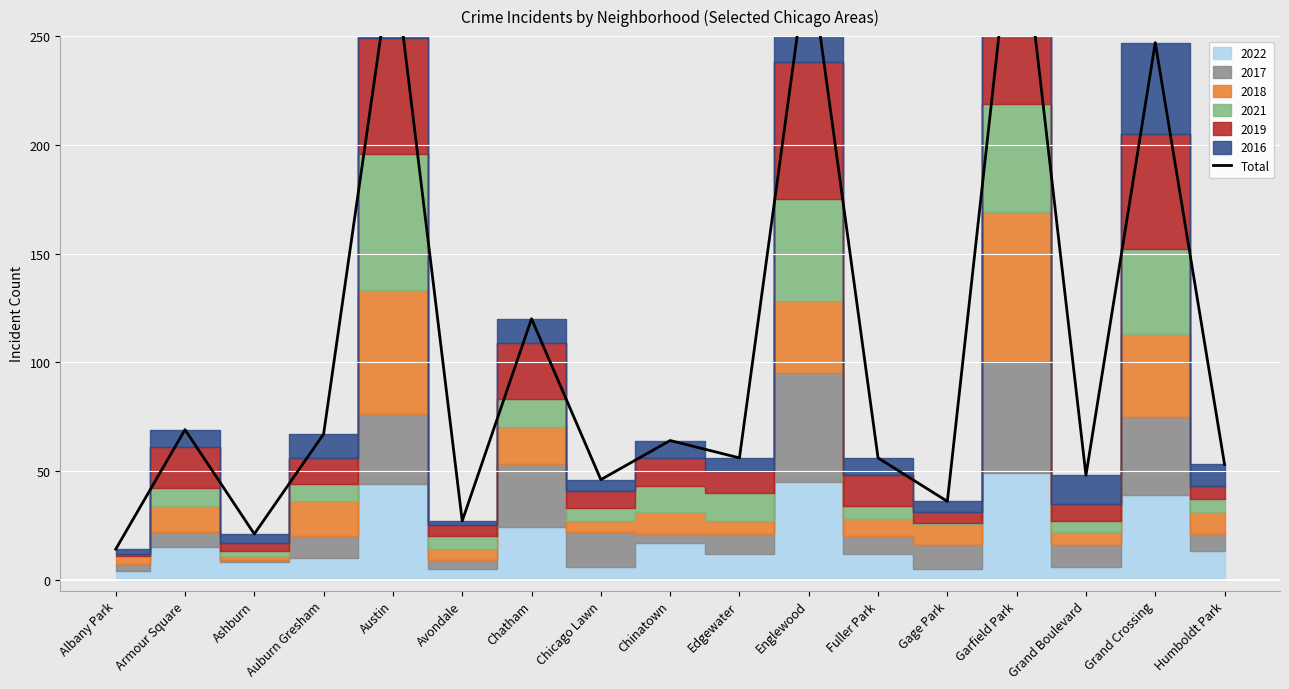

List the labels in order of value, largest first.

Garfield Park, Austin, Englewood, Grand Crossing, Chatham, Armour Square, Auburn Gresham, Chinatown, Edgewater, Fuller Park, Humboldt Park, Grand Boulevard, Chicago Lawn, Gage Park, Avondale, Ashburn, Albany Park